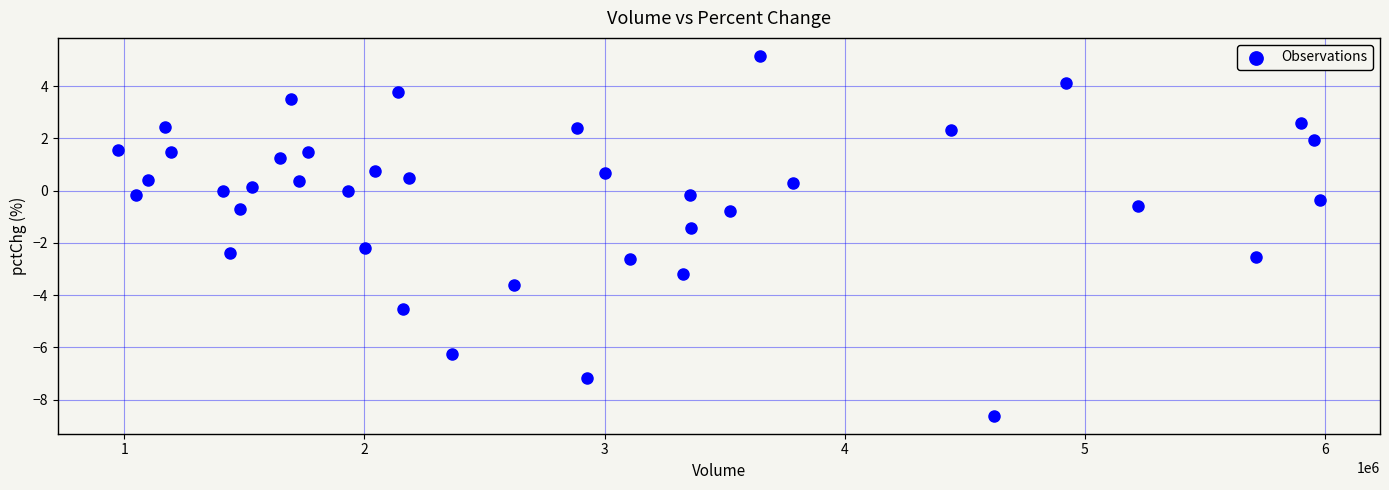

What is the range of X values (max minus min)?

5004394.0